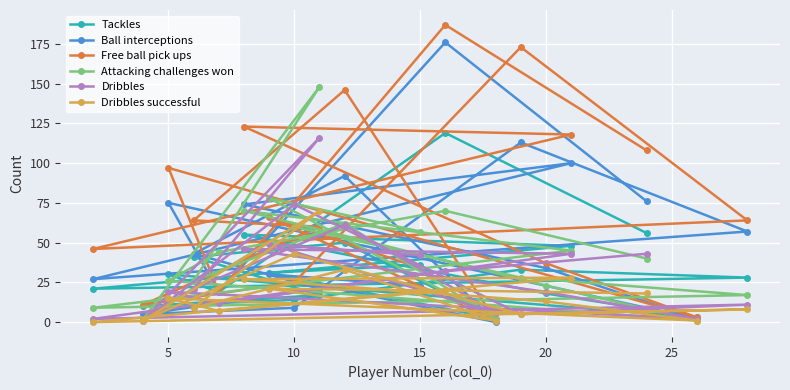

What is the sum of all Dribbles successful values?

340